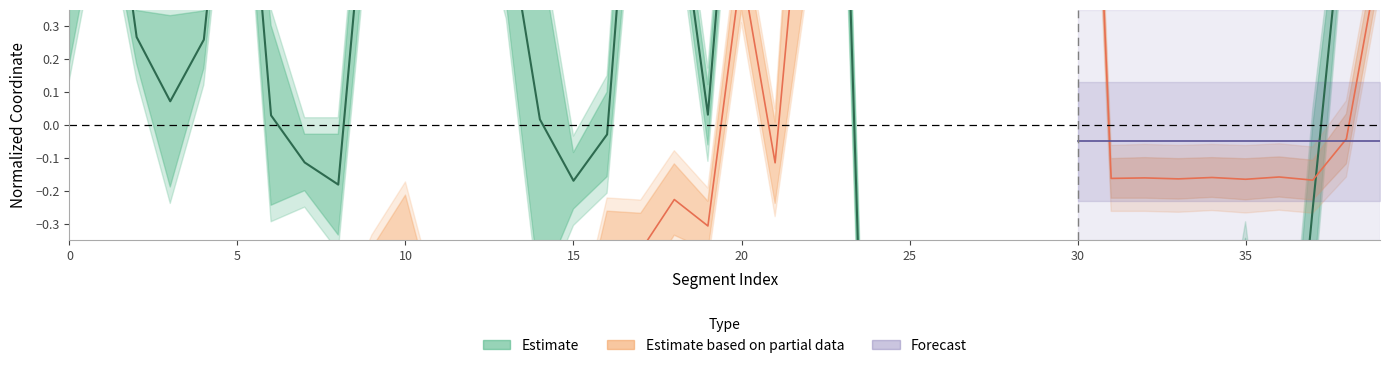

What is the difference between the highest and lowest values at 13?

2.0